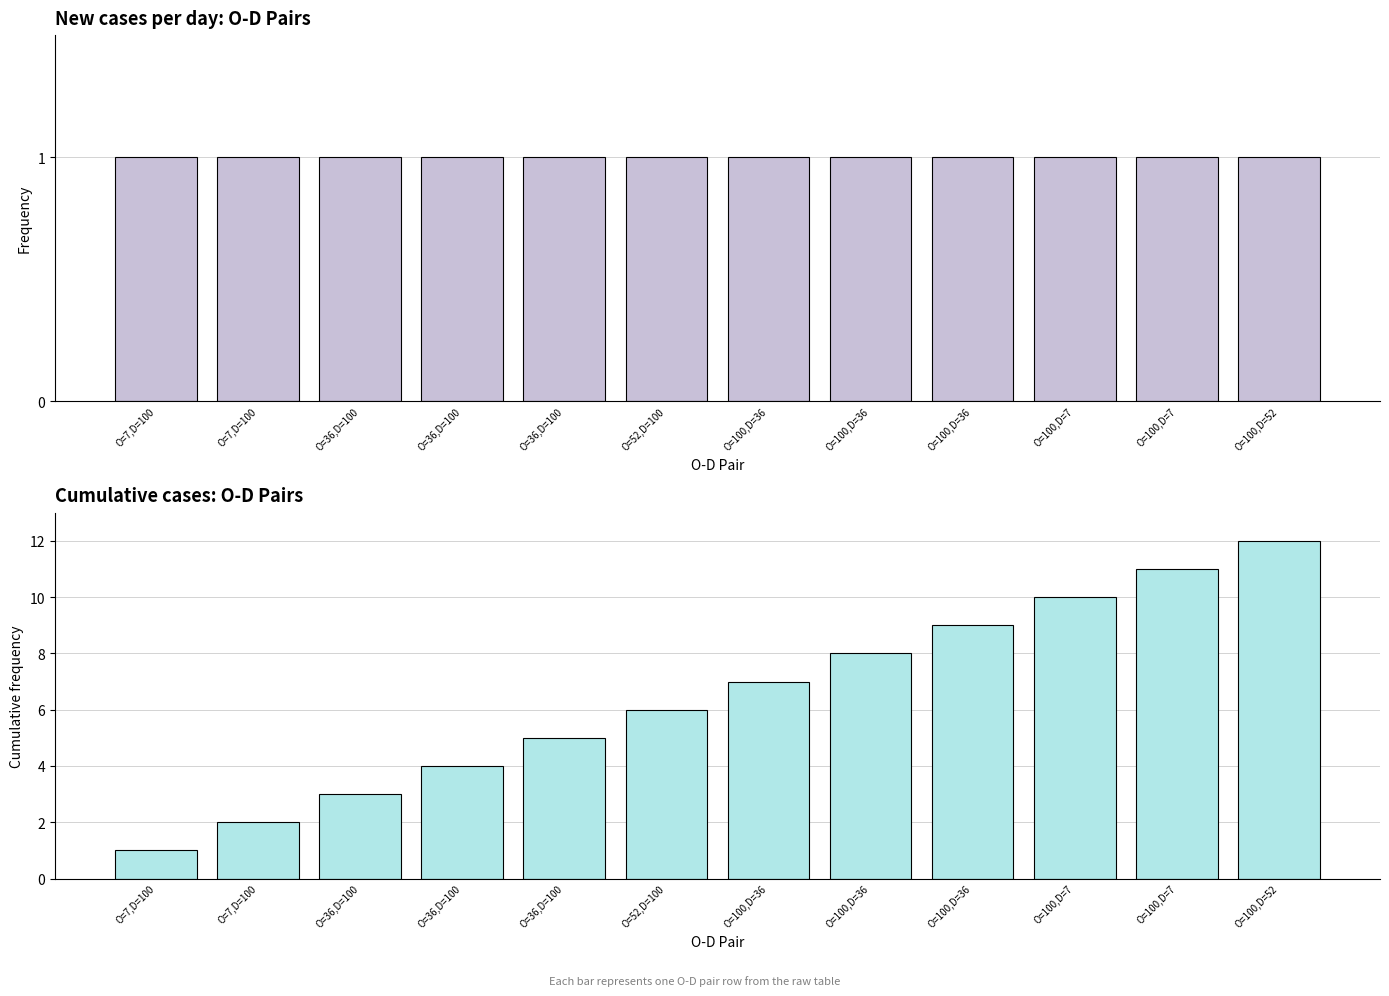

Which series has the largest total across all categories?

Cumulative Value